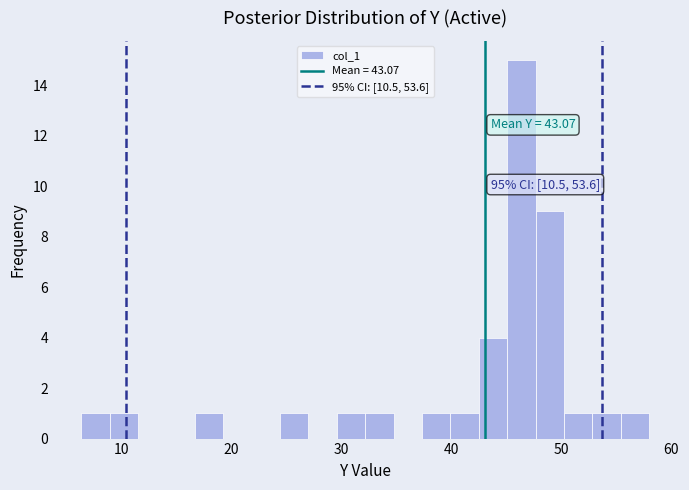

Around what value on the x-axis is the tallest bar? Give the approximate position of its centre, as read against the axis.

46